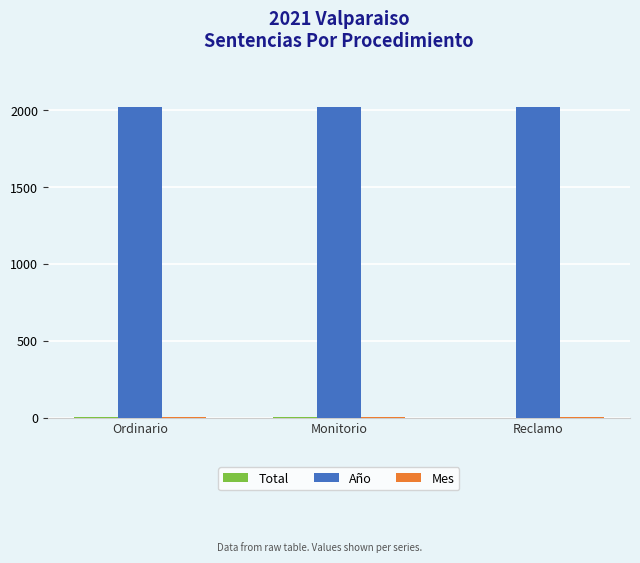

The Año series shows 3382 at Reclamo. True or false?

False